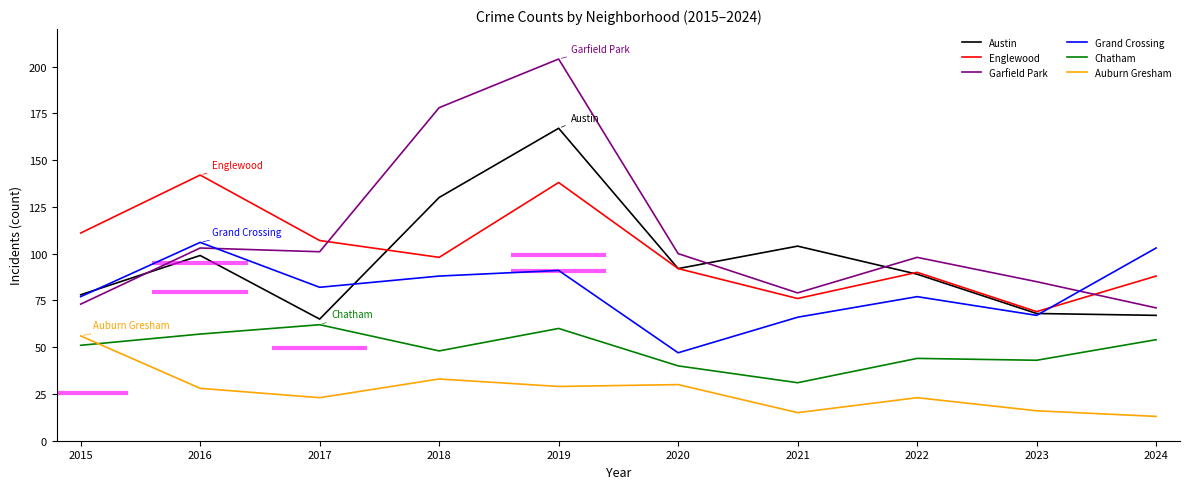

Which category has the lowest value across all series?

2024